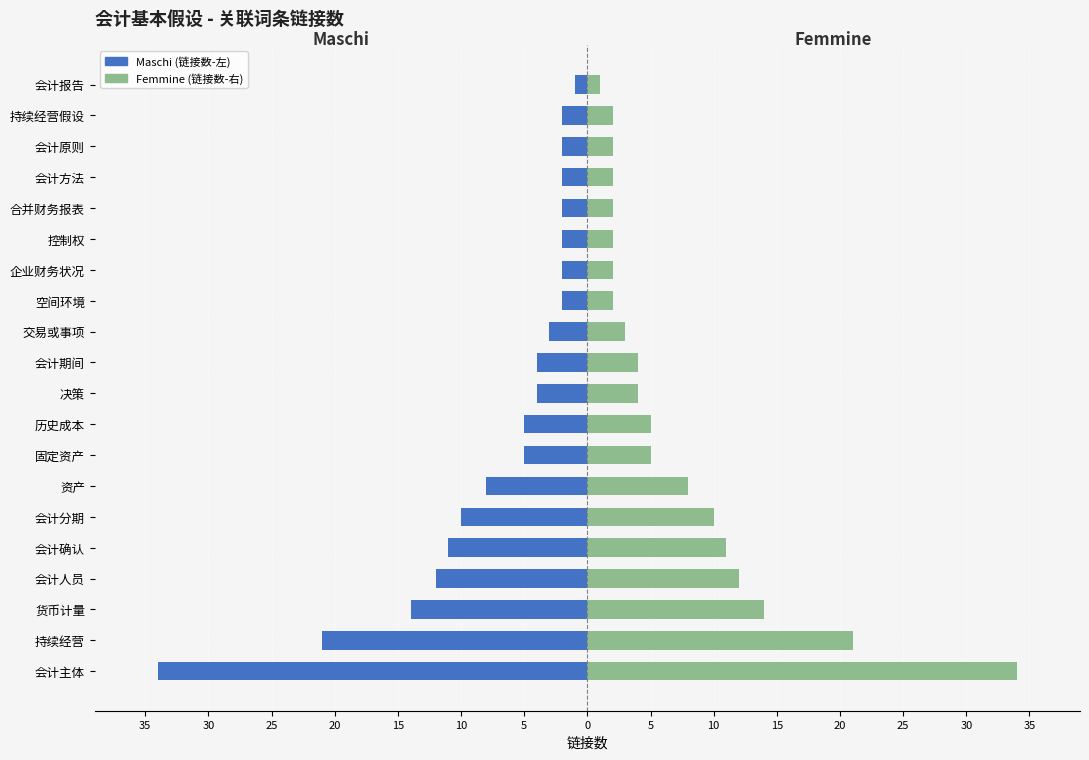

Between 会计主体 and 企业财务状况, which series saw the biggest shift?

Maschi (链接数-左)